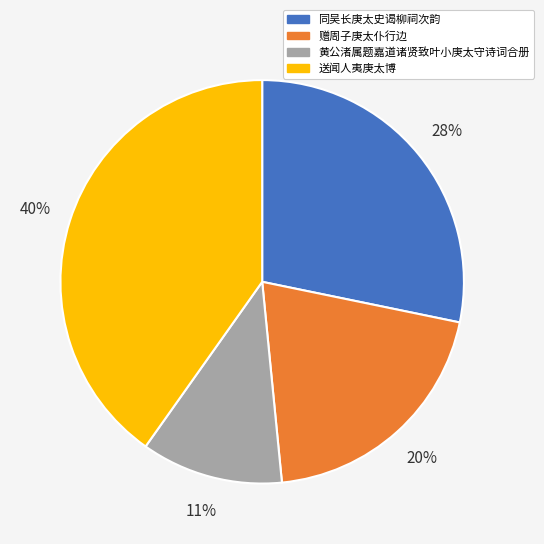

Which category has the biggest portion of the pie?

送闻人夷庚太博